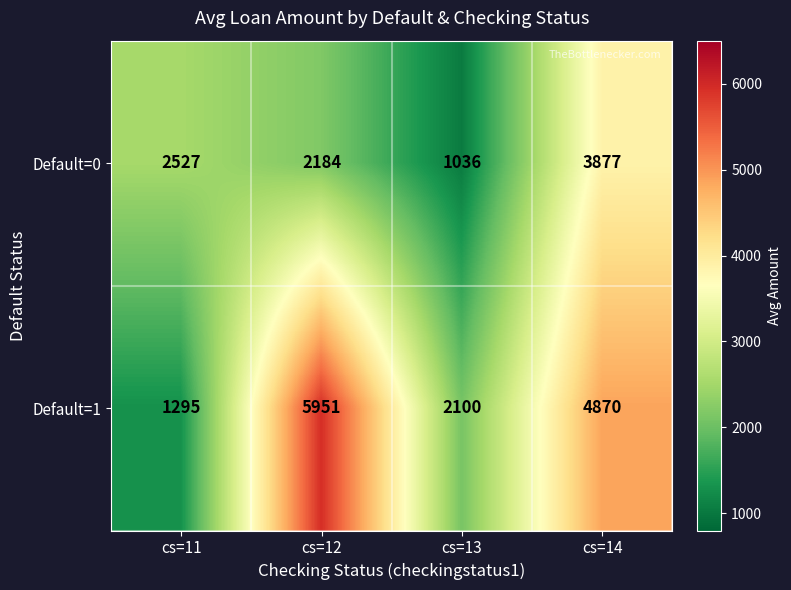

At which label does Default=0 reach its peak?

cs=14